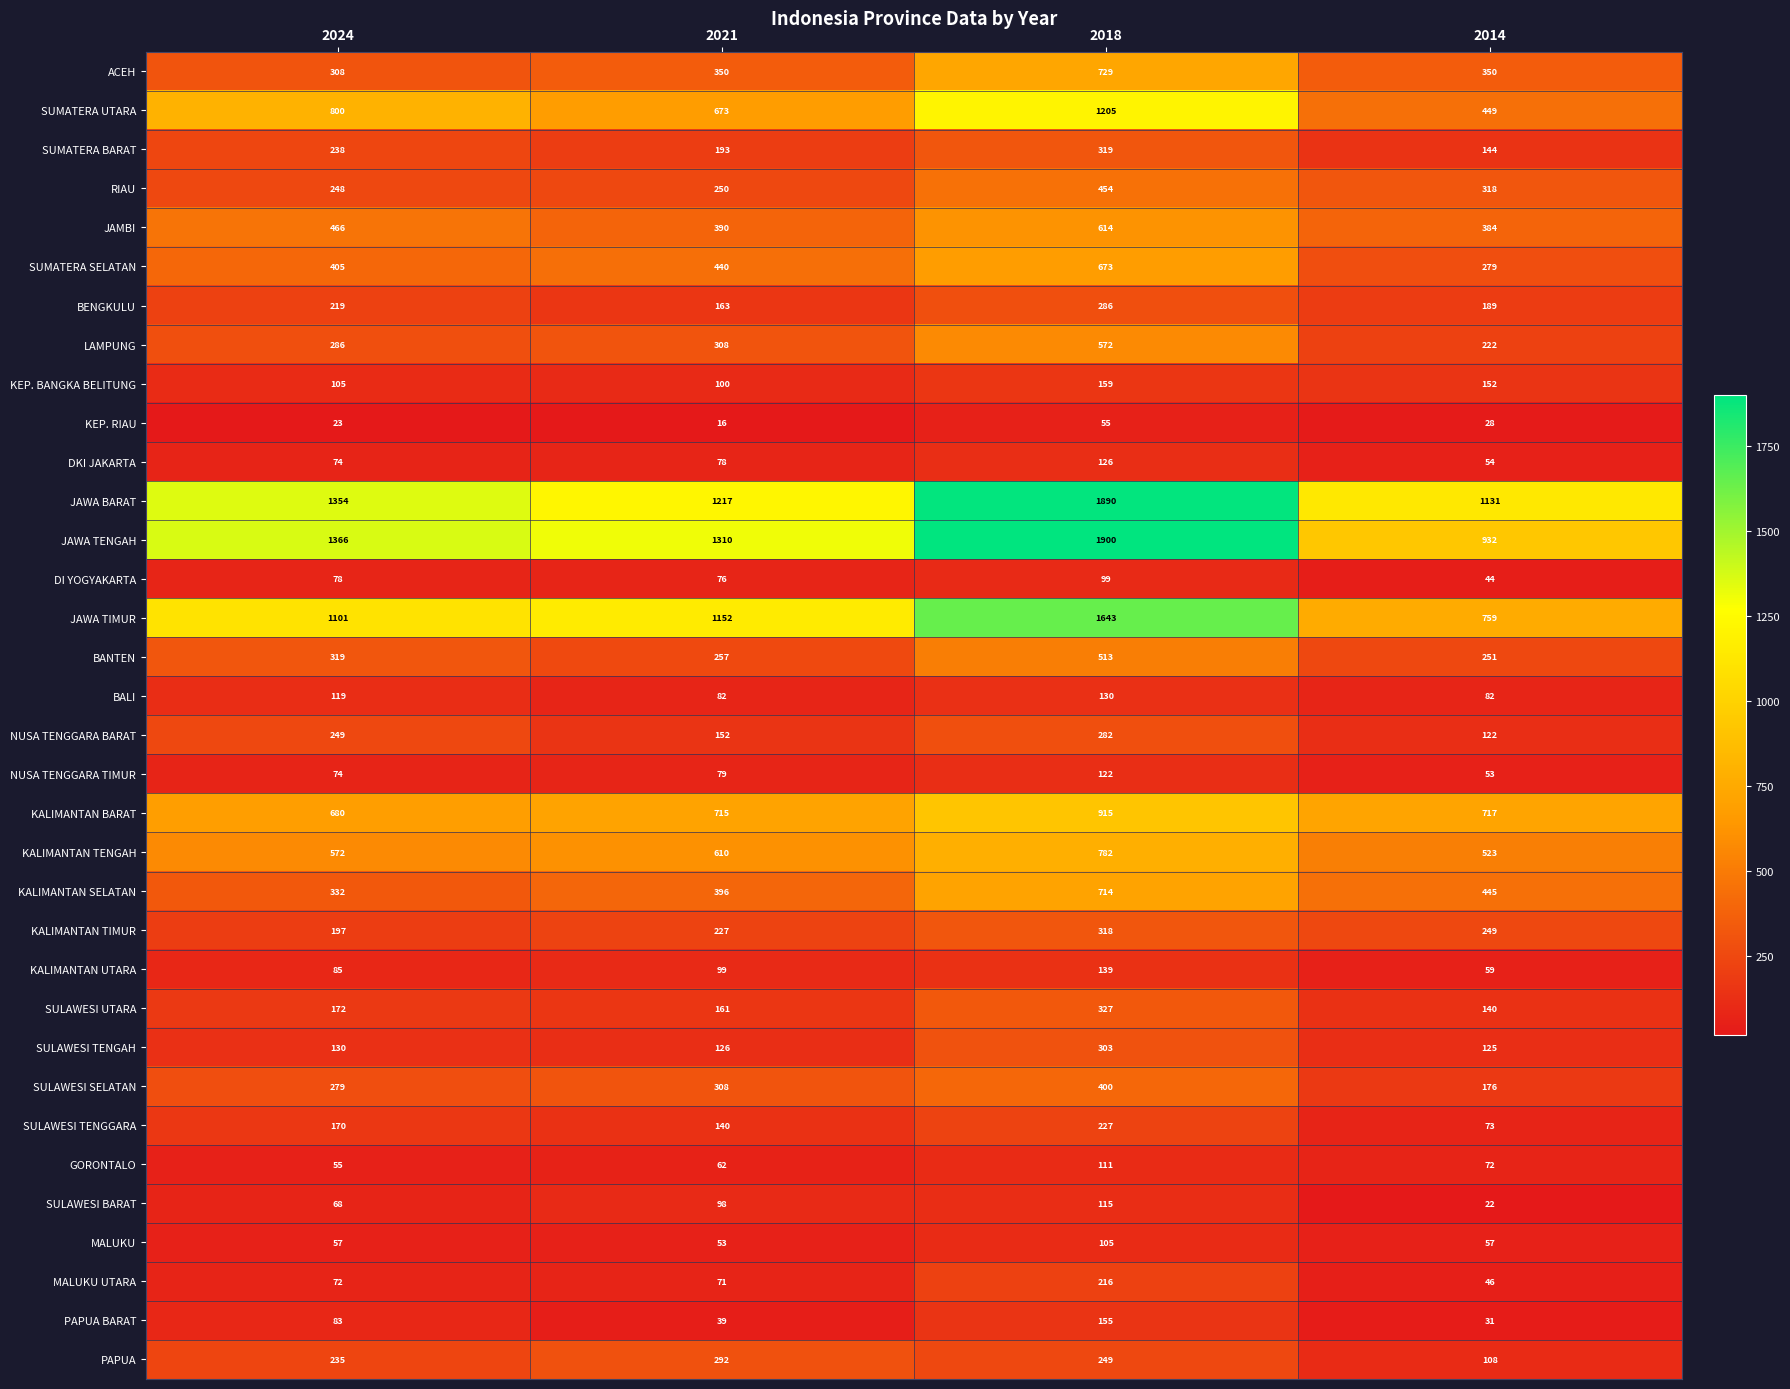

Rank the categories by JAWA BARAT value from highest to lowest.

2018, 2024, 2021, 2014